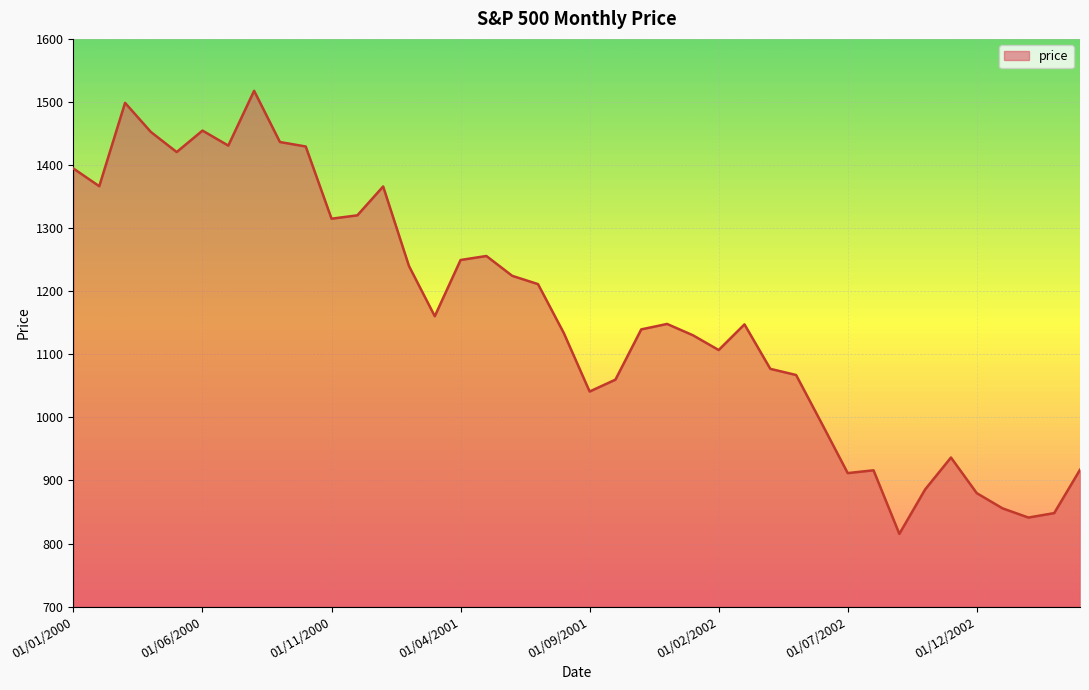

What is the minimum value shown in the chart?

815.3